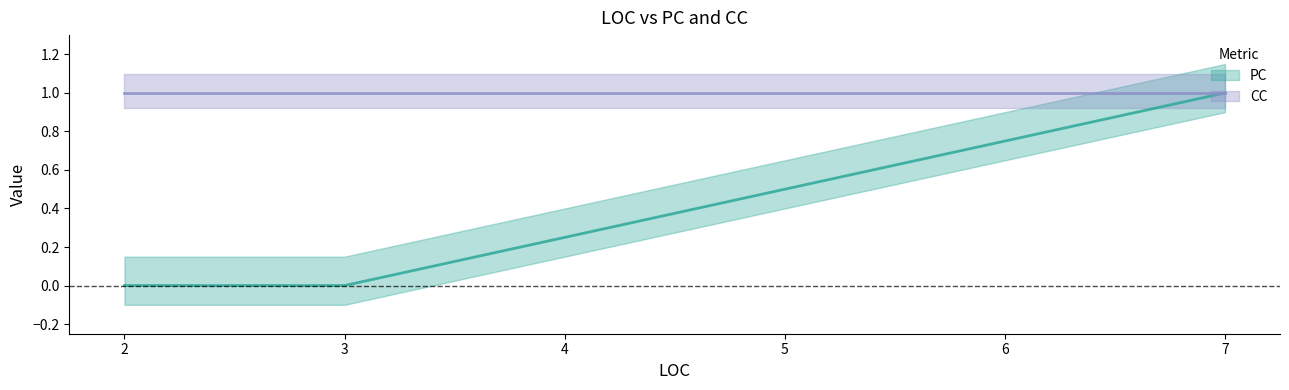

At which label is PC closest to 0?

3